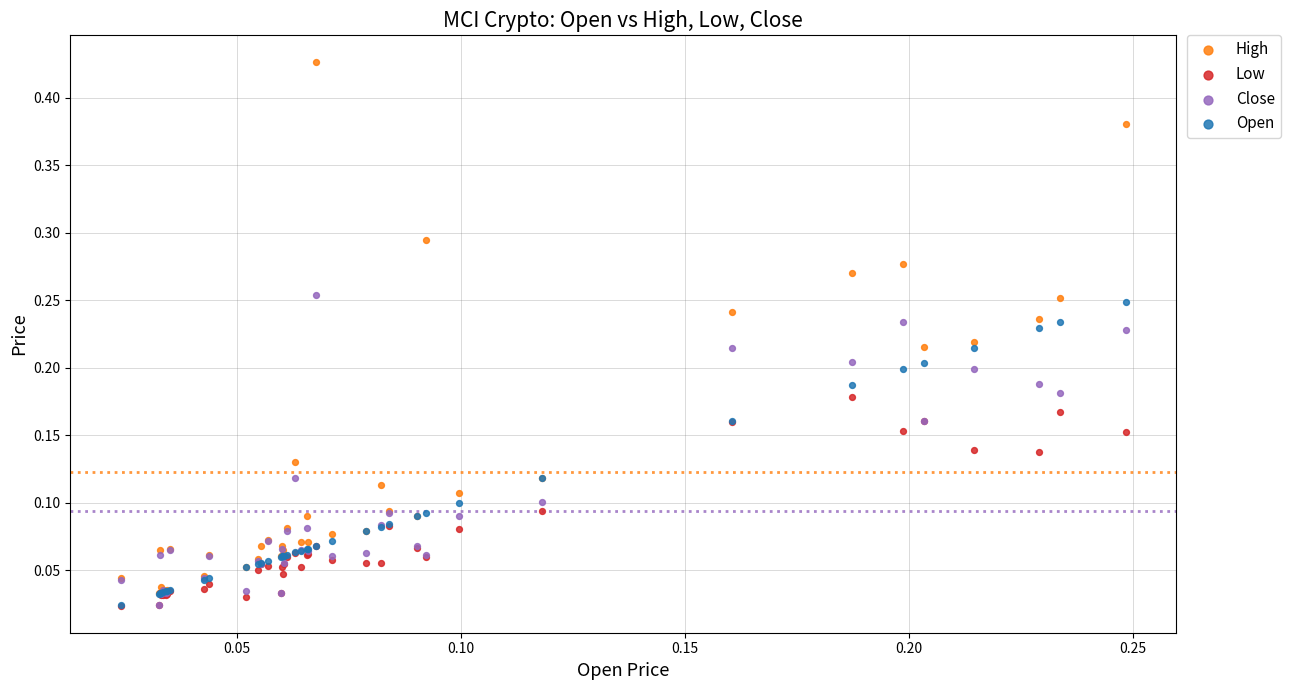

What are all the series names shown in the legend?

High, Low, Close, Open